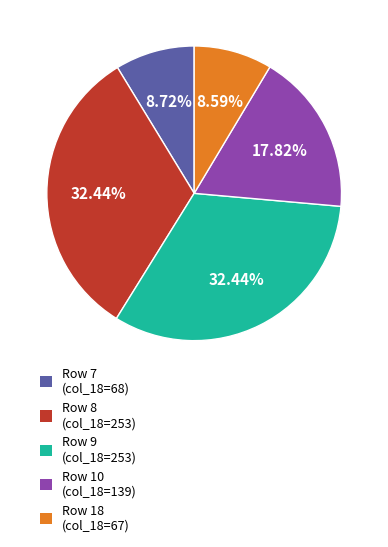

Is there any slice that represents more than half of the pie?

No